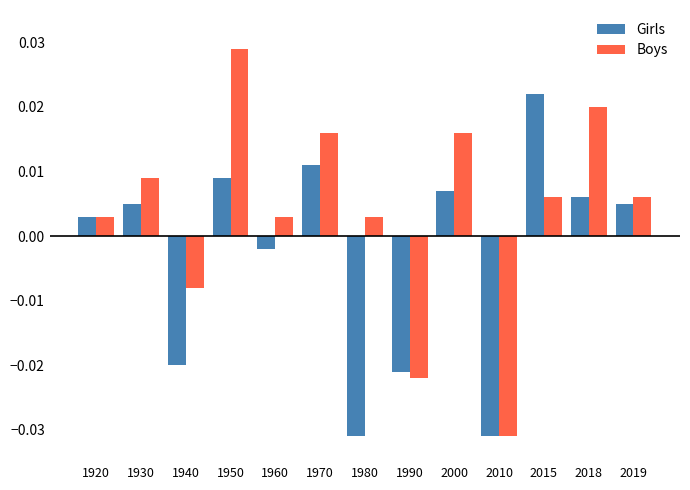

At 2000, list the series in order from largest to smallest.

Boys, Girls